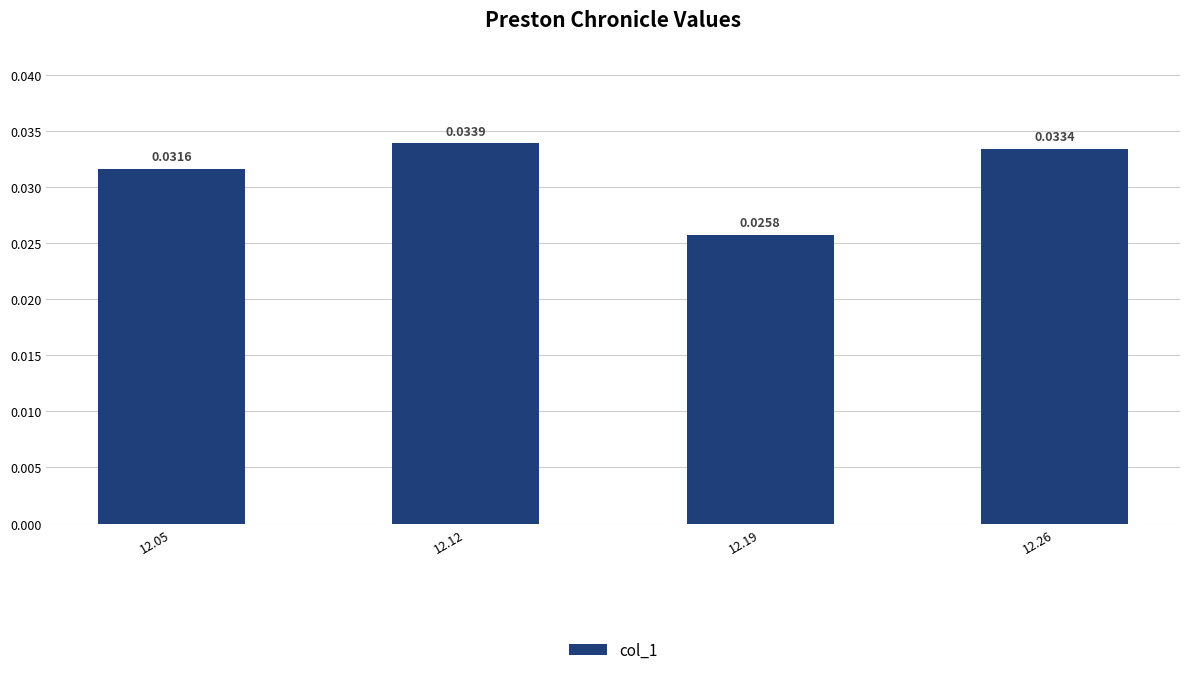

List the labels in order of value, largest first.

12.12, 12.26, 12.05, 12.19